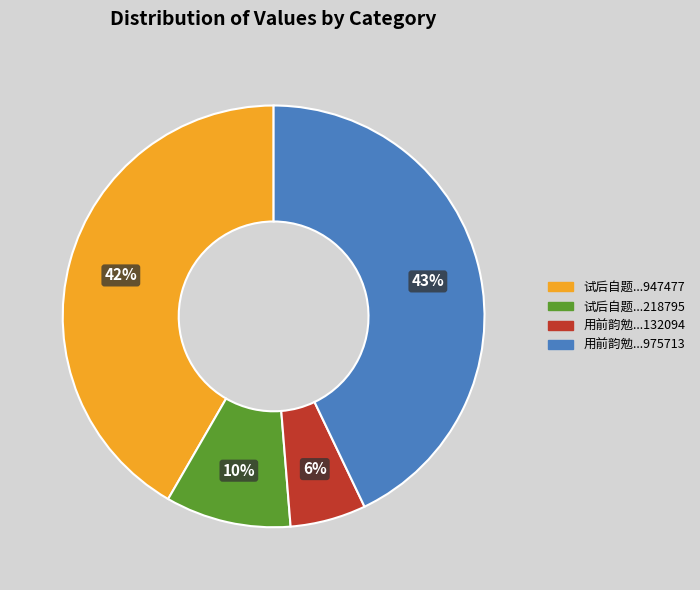

To the nearest percent, what is the difference between the largest and smallest slice percentages?

37%